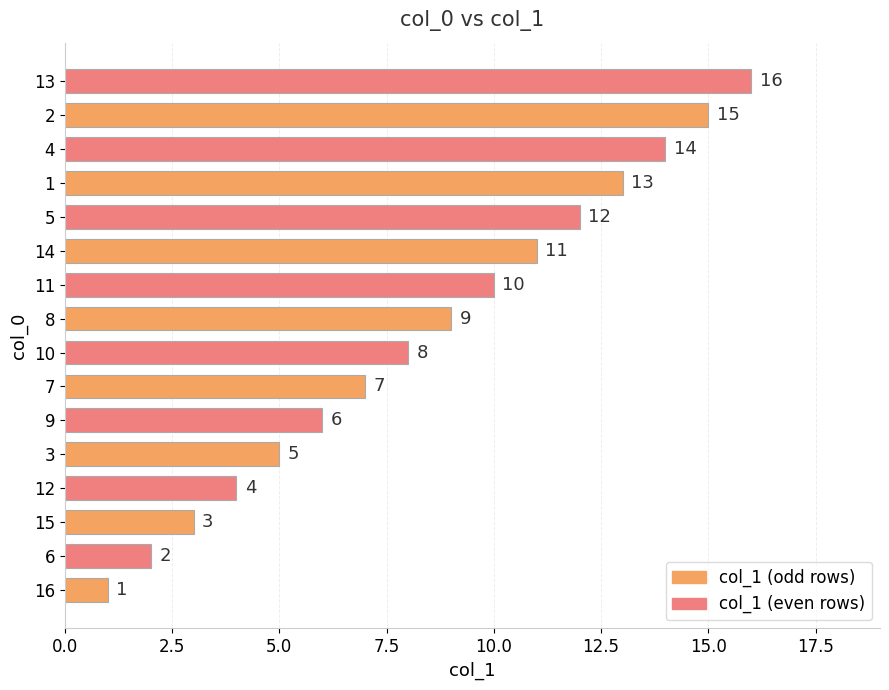

At which label is the value closest to 8?

10